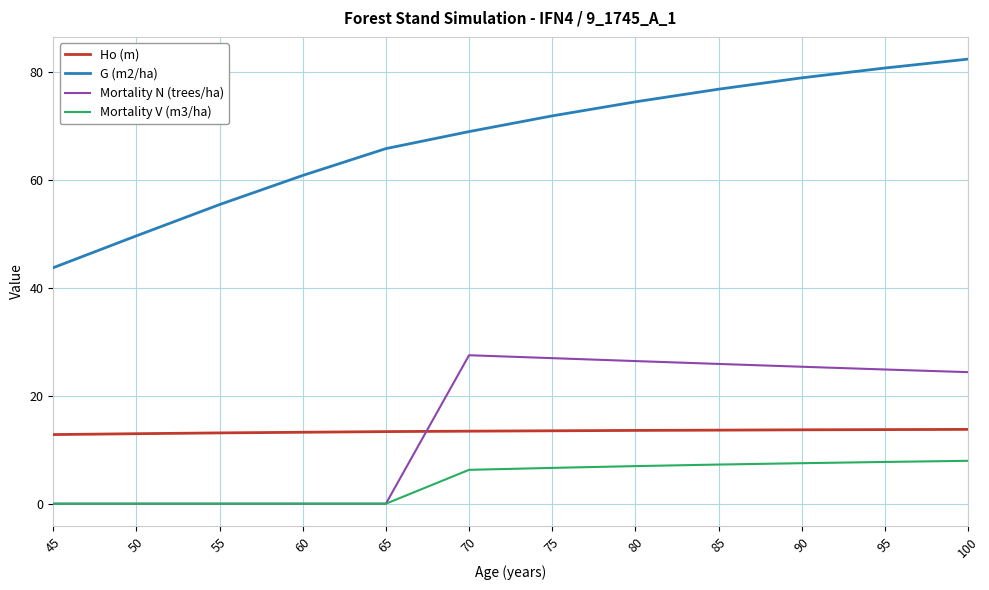

True or false: Mortality V (m3/ha) has a value of 2.0 at 70.

False